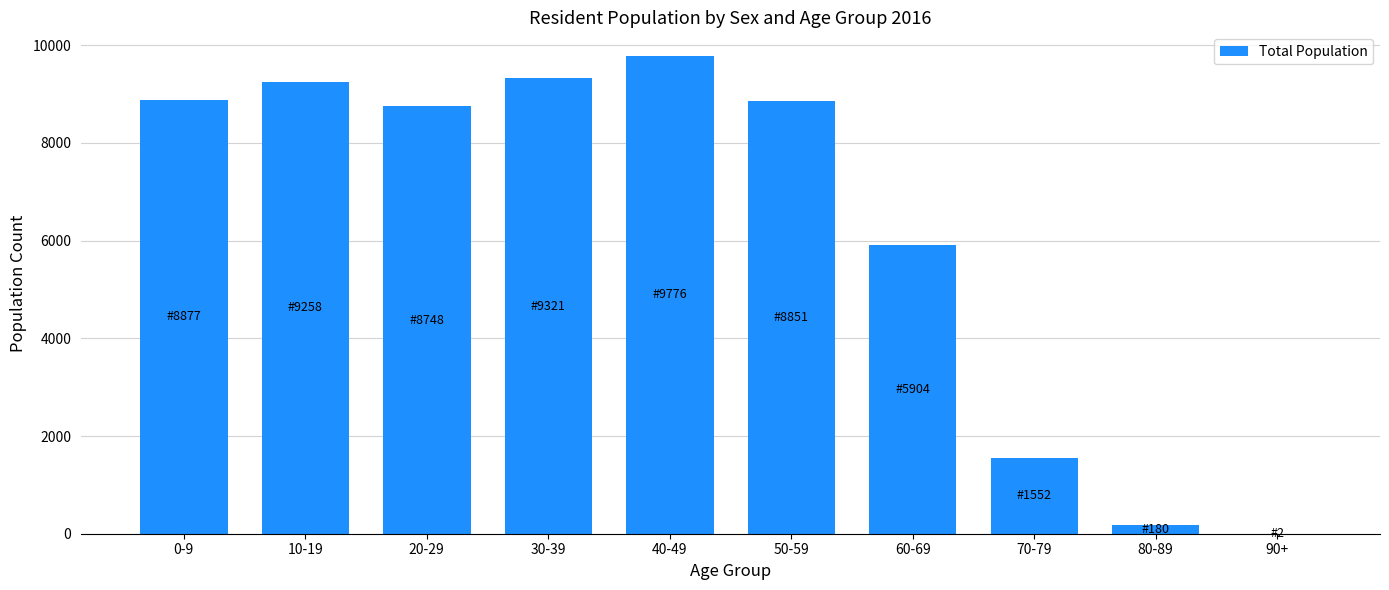

What is the sum of all values?

62469